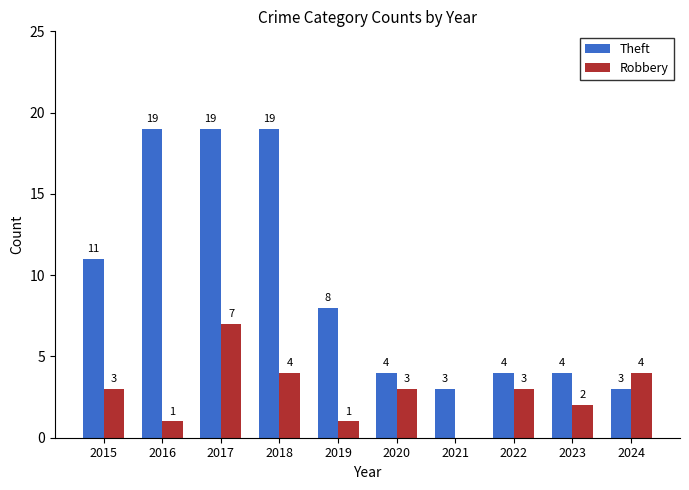

At which label is Theft closest to 11?

2015